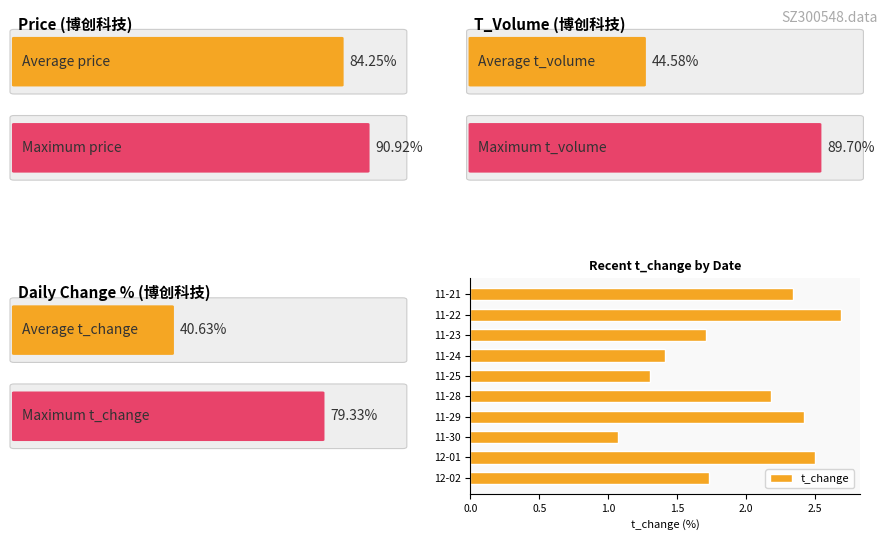

What is the change in value from 11-29 to 11-25?

-1.1